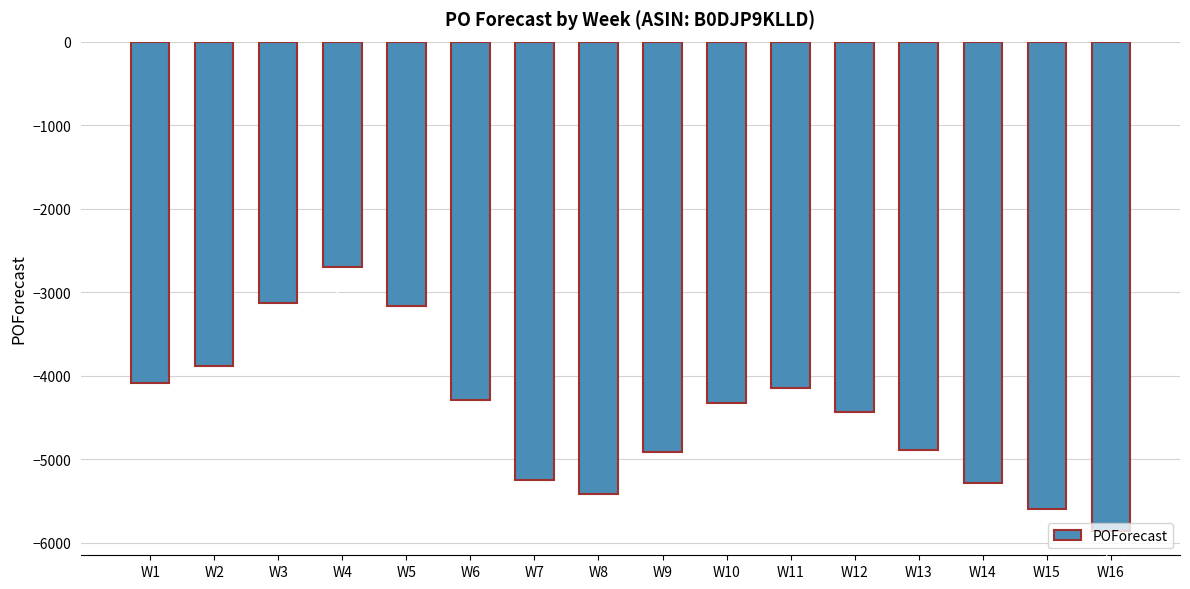

Which has a higher value, W14 or W1?

W1